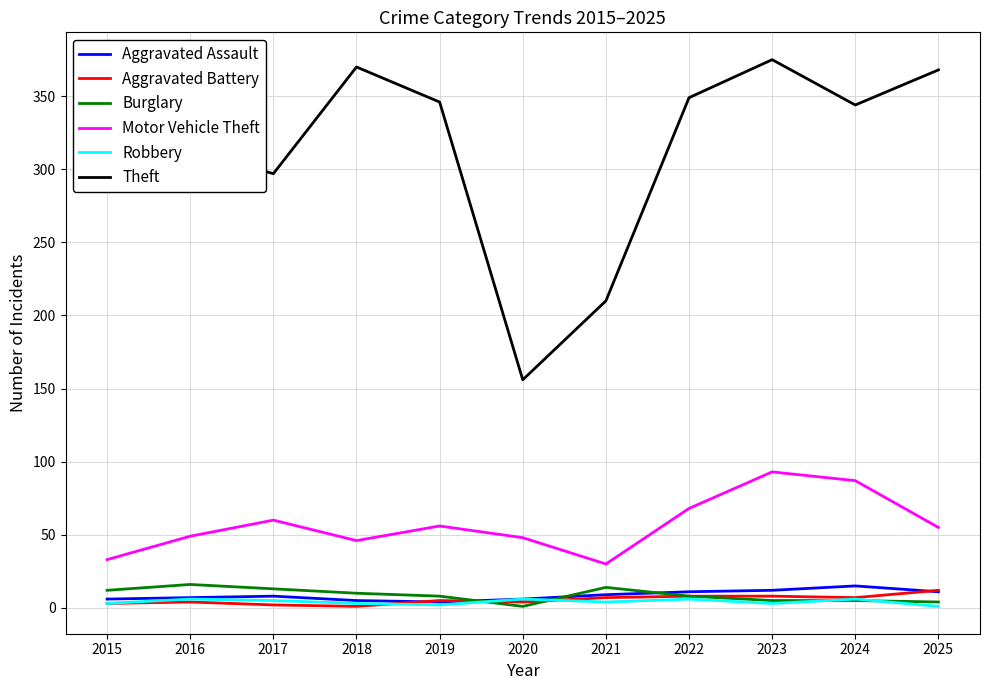

Which series has the largest total across all categories?

Theft